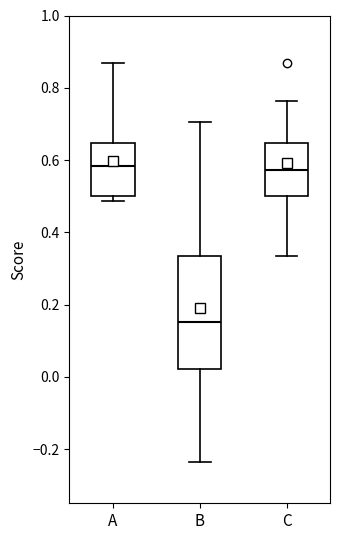

Reading left to right, transcribe this box plot: for each box, give where its median line is, the range the box spans, and where its two whiskers end, as read against the y-axis. The values are not printed on the chart, so give them approximately, as read against the axis.

A: median 0.58, box 0.50 to 0.64, whiskers 0.48 to 0.86
B: median 0.16, box 0.02 to 0.34, whiskers -0.24 to 0.70
C: median 0.58, box 0.50 to 0.64, whiskers 0.34 to 0.76